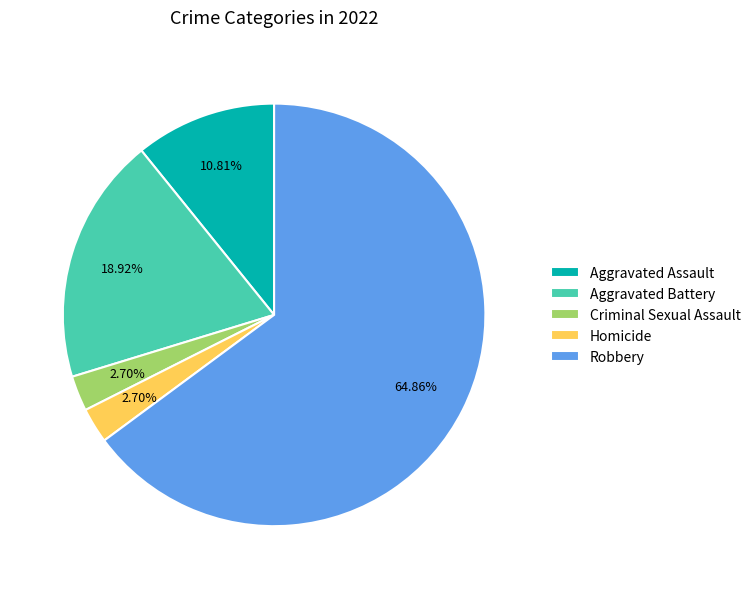

To the nearest percent, what is the average slice percentage?

20%